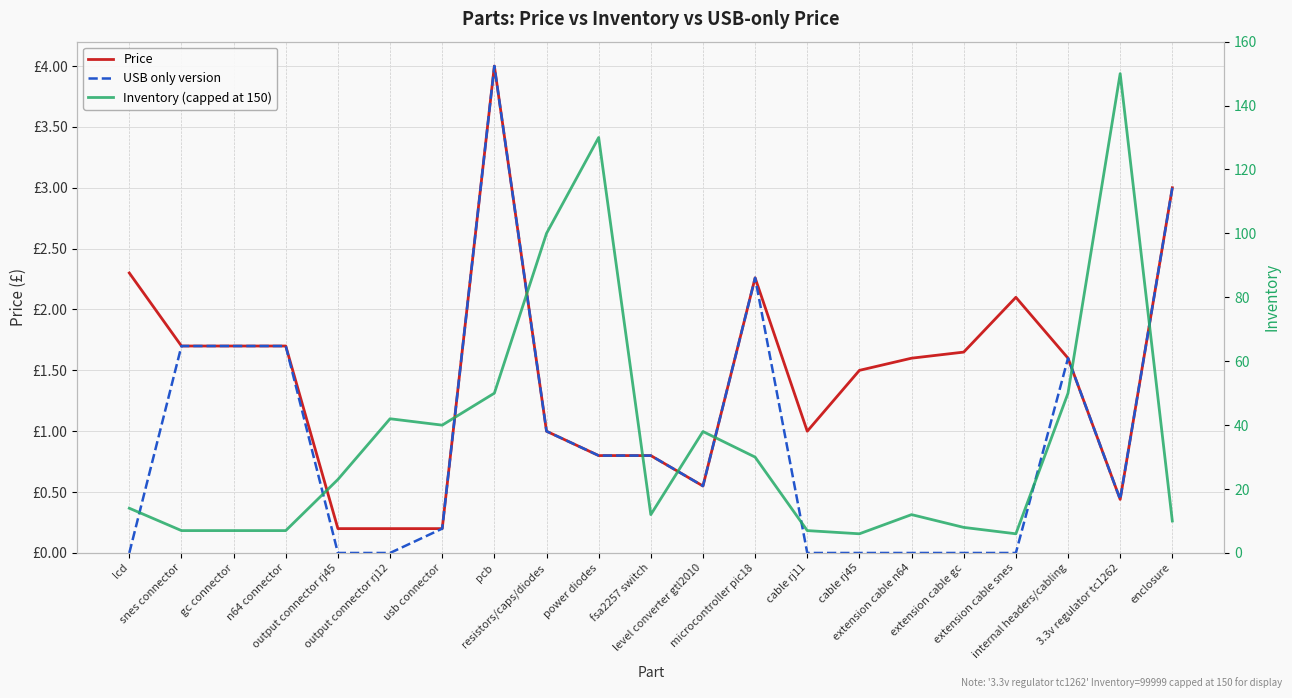

Which has a higher value, level converter gtl2010 or output connector rj45?

level converter gtl2010